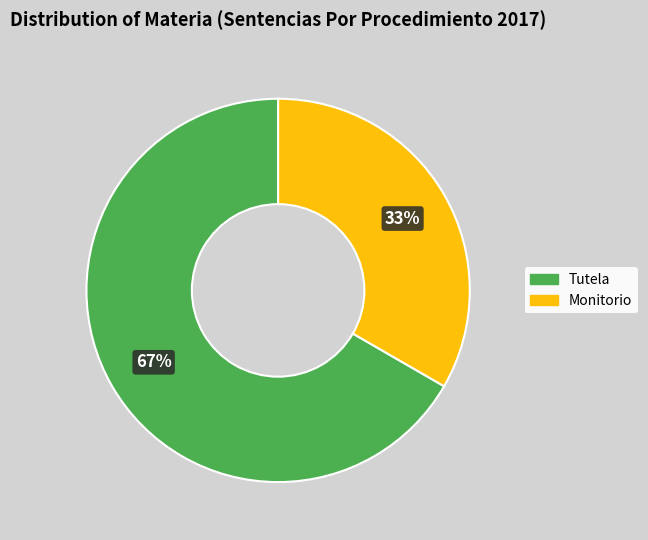

Between Monitorio and Tutela, which is larger?

Tutela